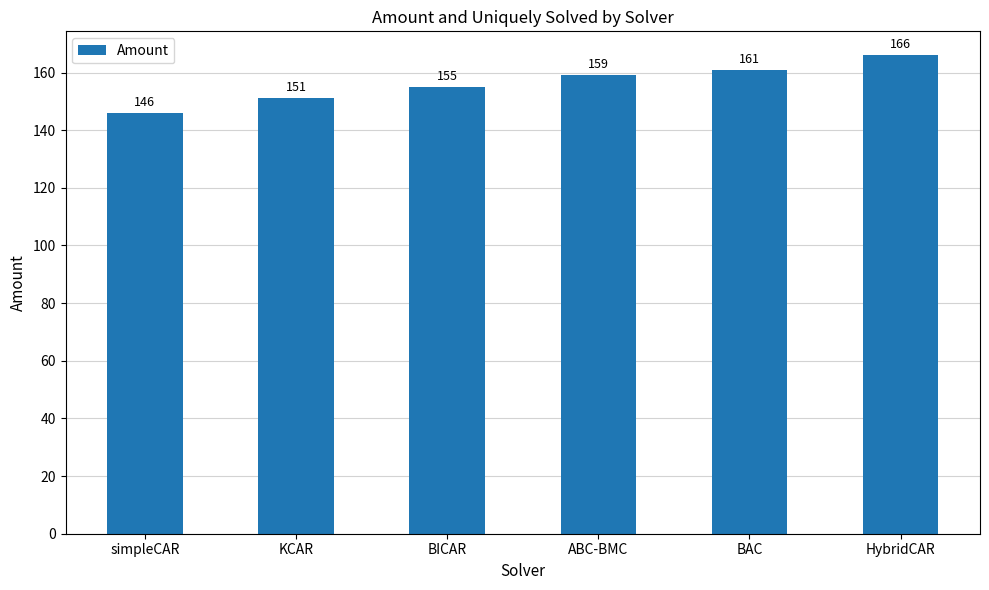

What is the ratio of the value at BAC to the value at HybridCAR?

1.0